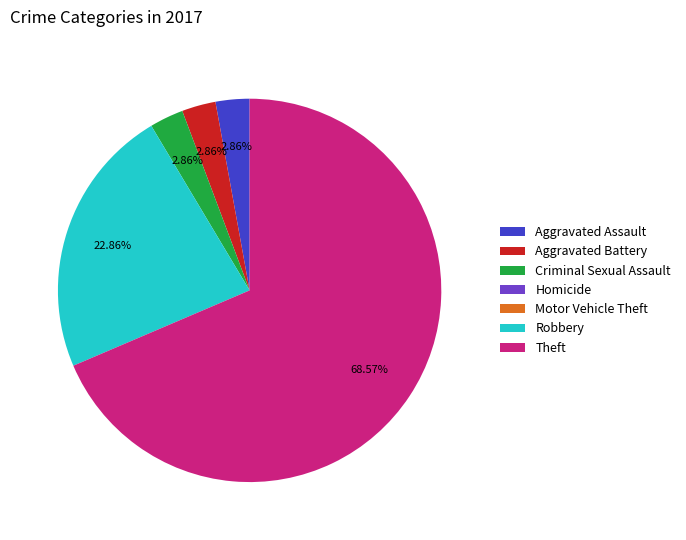

What percentage is the Theft slice, to the nearest percent?

69%